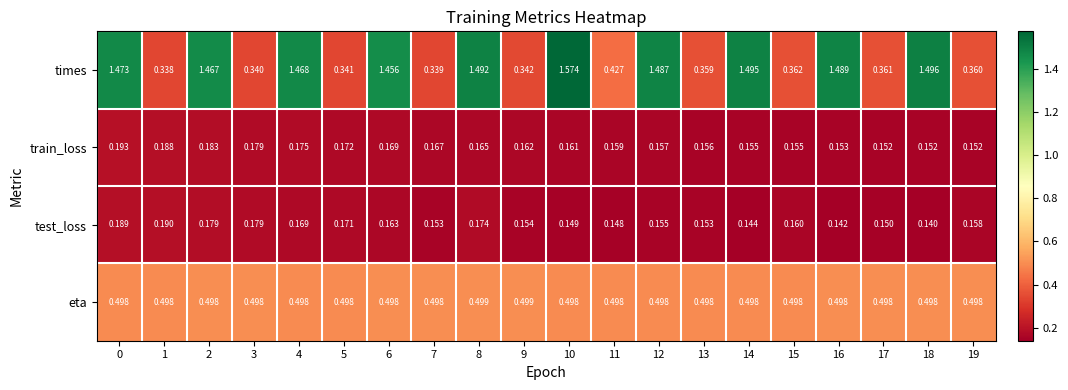

Which series has the largest total across all categories?

times